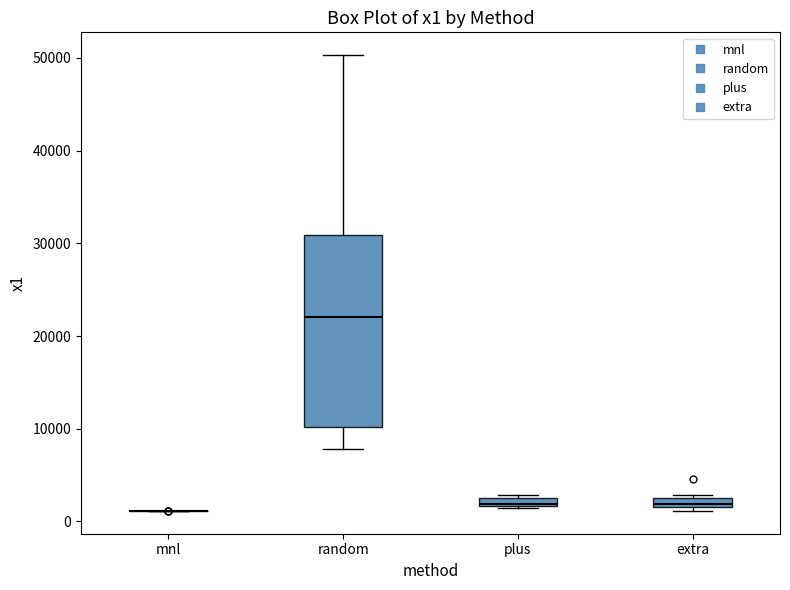

Comparing the boxes themselves (not the whiskers), which one is the tallest?

random